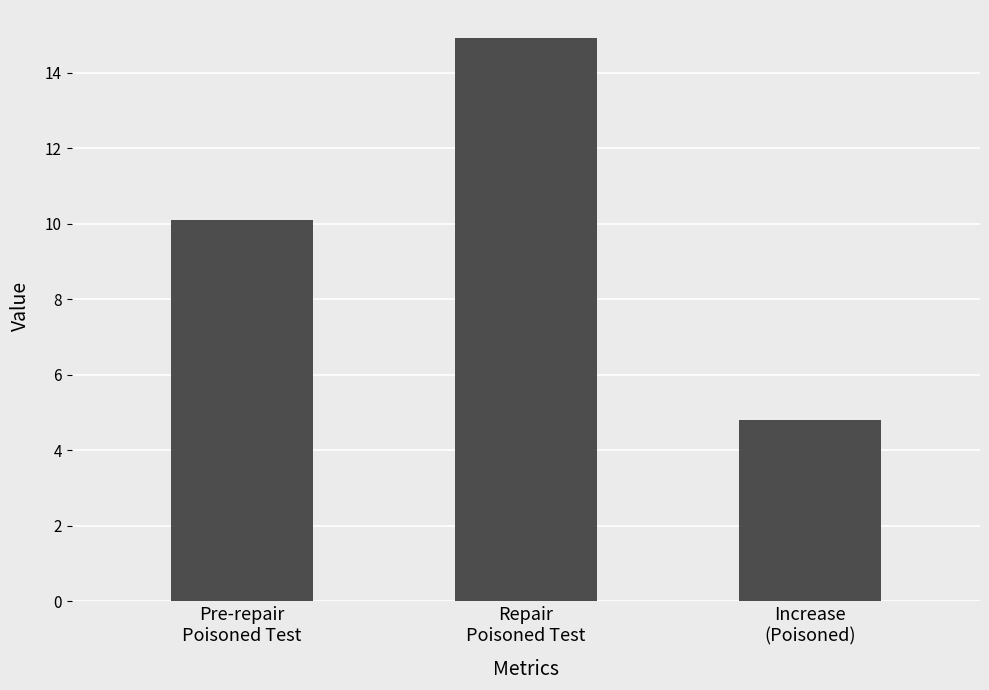

Reading right to left, what are all the values shown in this chart?

4.8	14.9	10.1